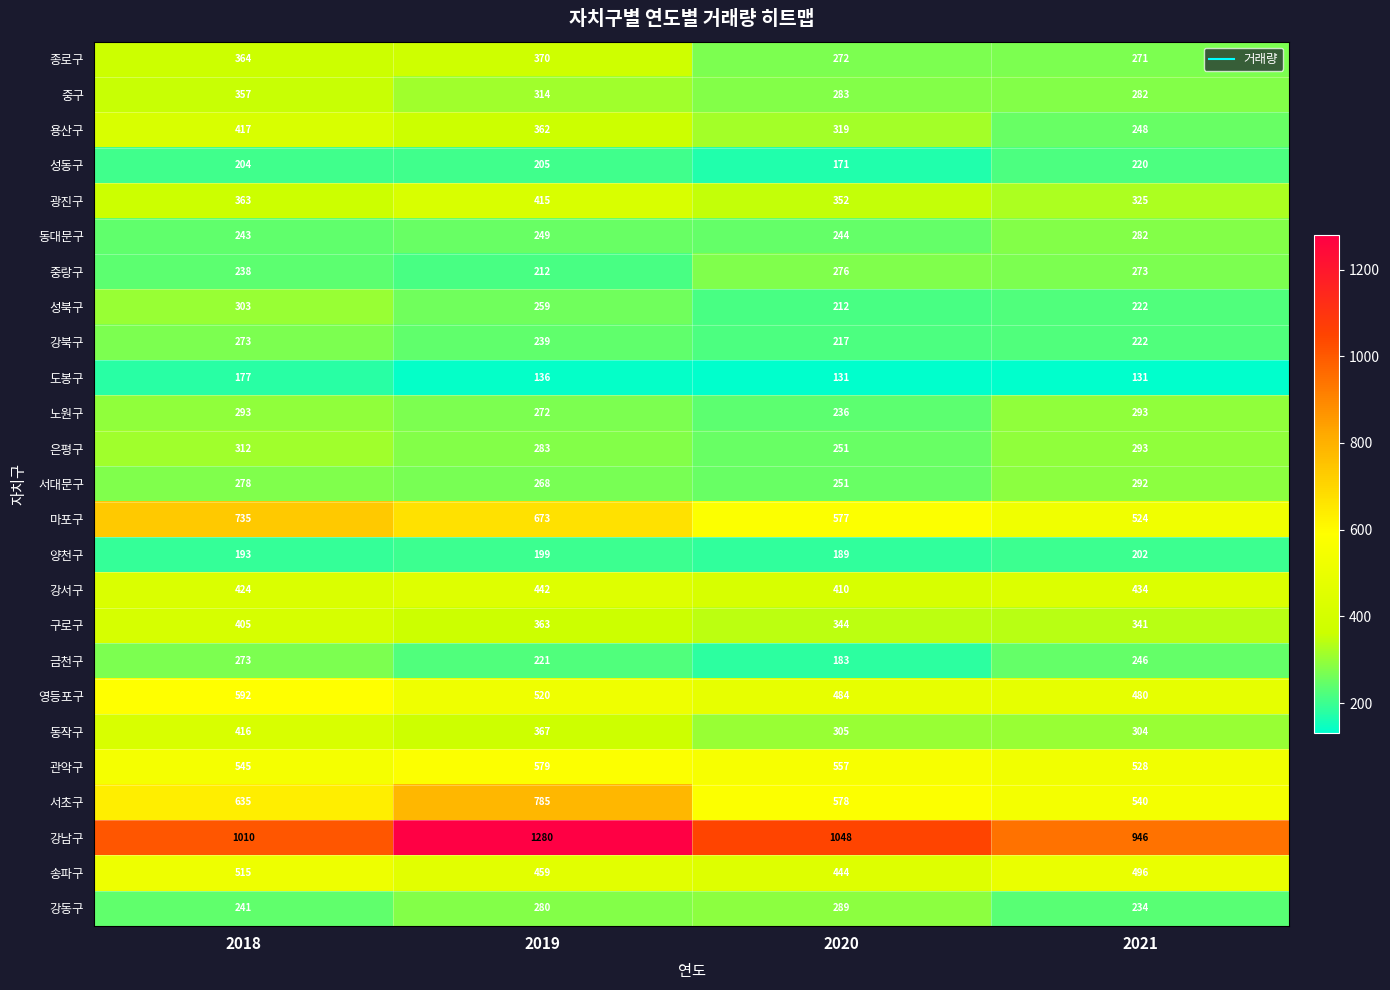

Which series has the widest spread of values?

강남구